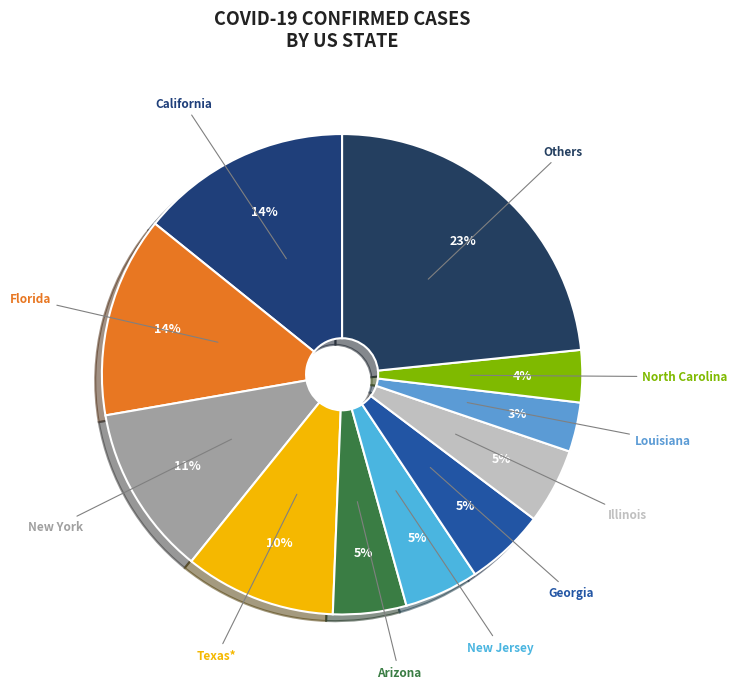

What percentage is the North Carolina slice, to the nearest percent?

4%